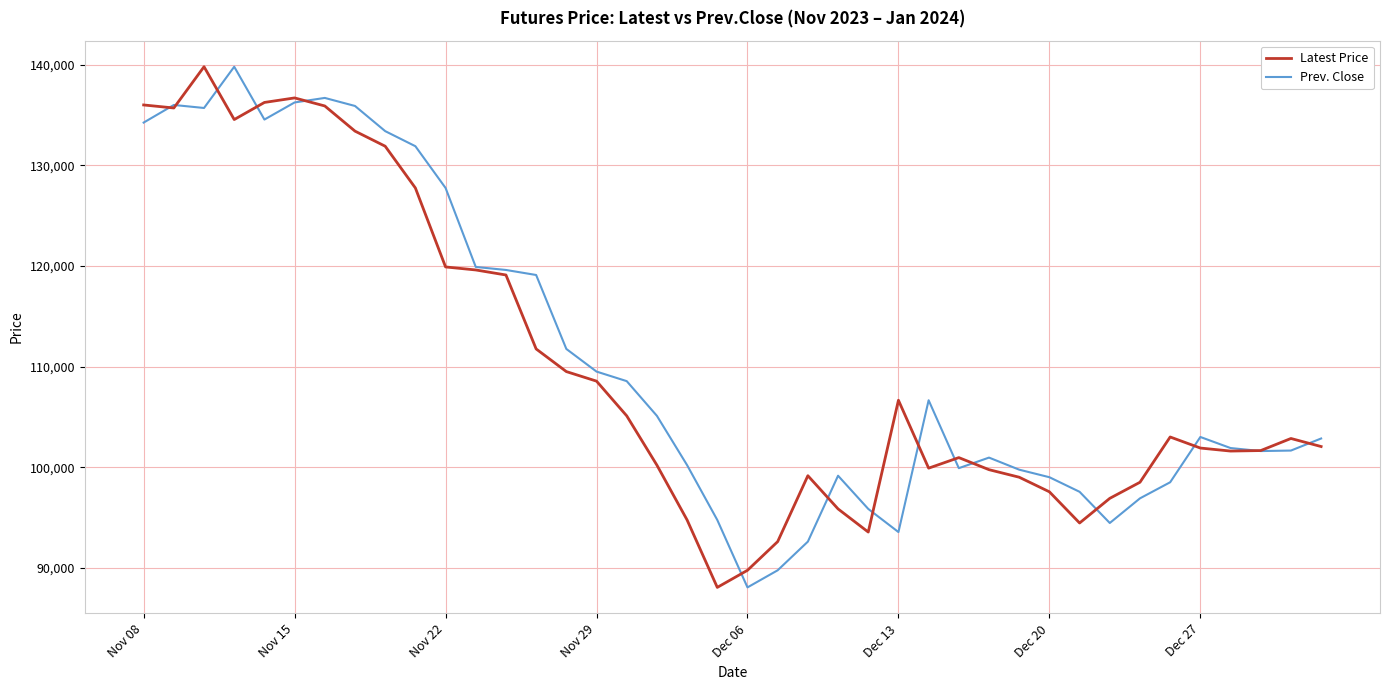

What is the maximum value for Latest Price?

139800